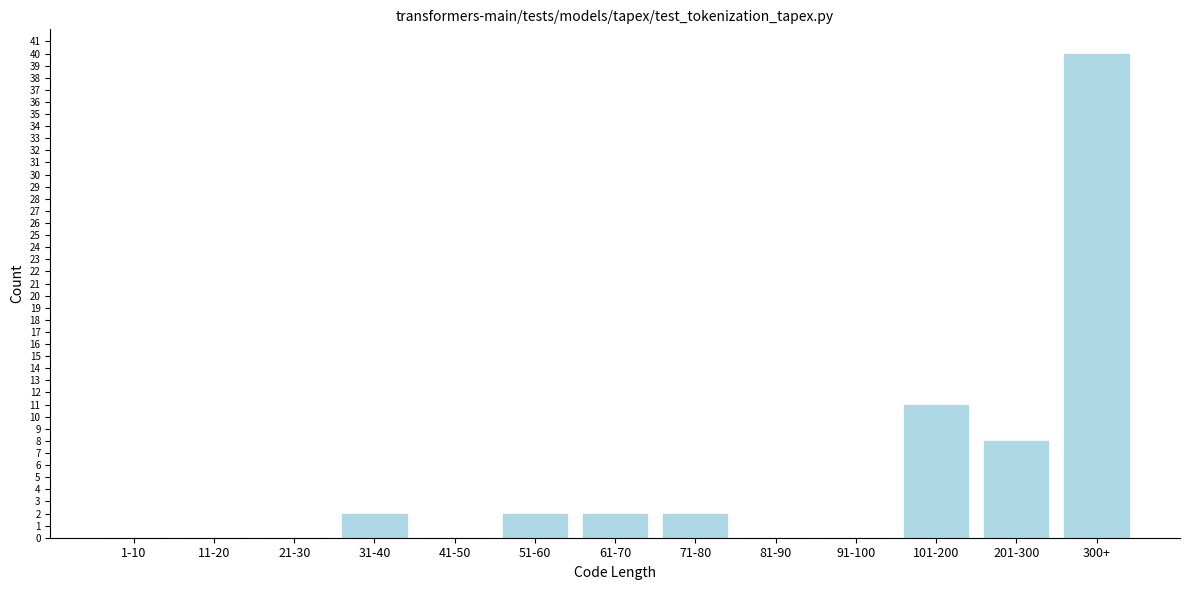

Reading left to right, extract all data points from this chart.

1-10=0	11-20=0	21-30=0	31-40=2	41-50=0	51-60=2	61-70=2	71-80=2	81-90=0	91-100=0	101-200=11	201-300=8	300+=40